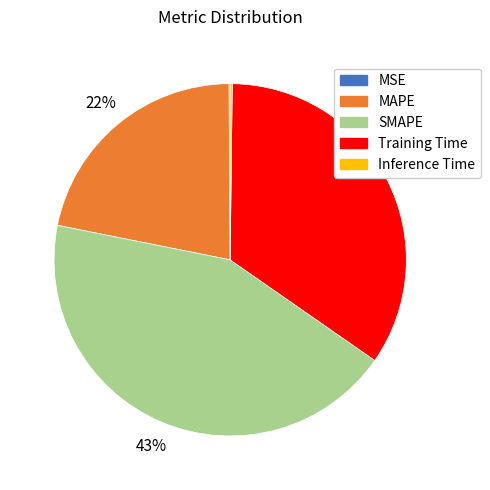

Is Training Time the majority of the pie?

No